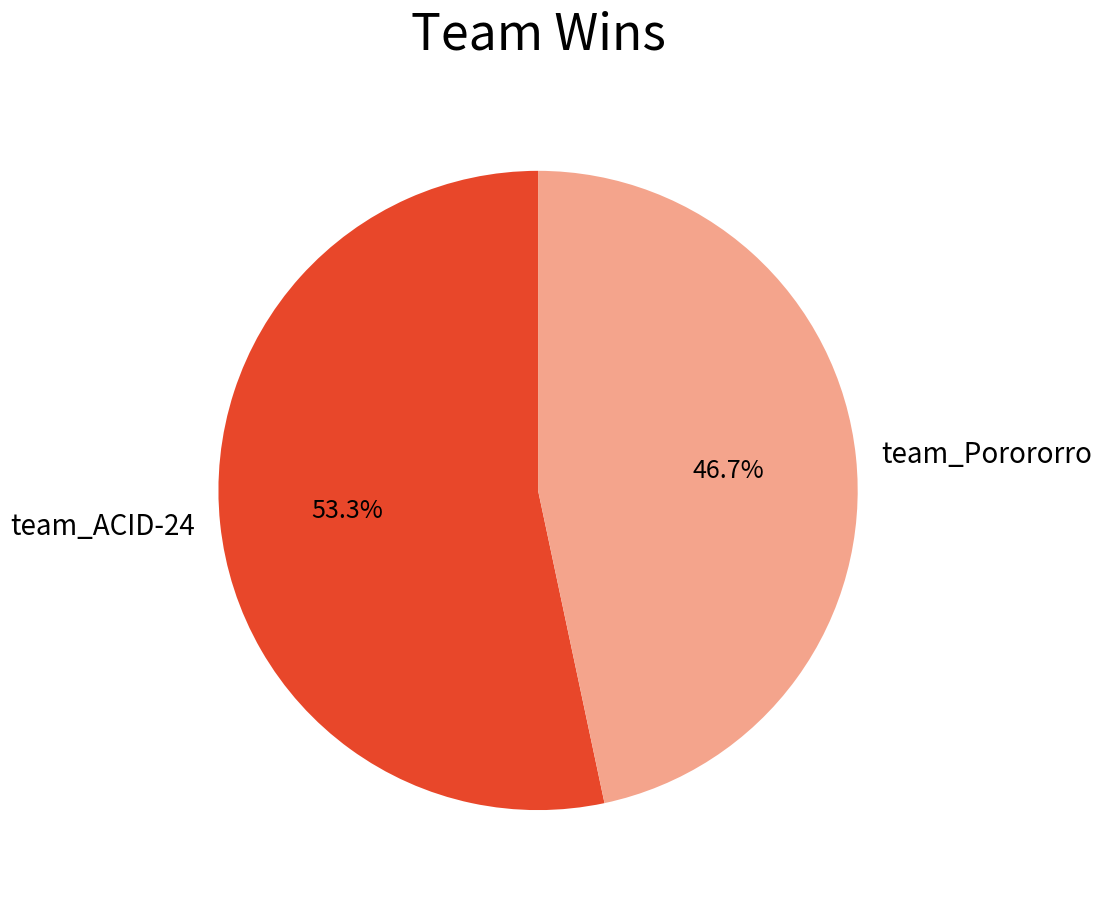

Approximately how many times larger is the value at team_ACID-24 compared to team_Porororro?

1.1